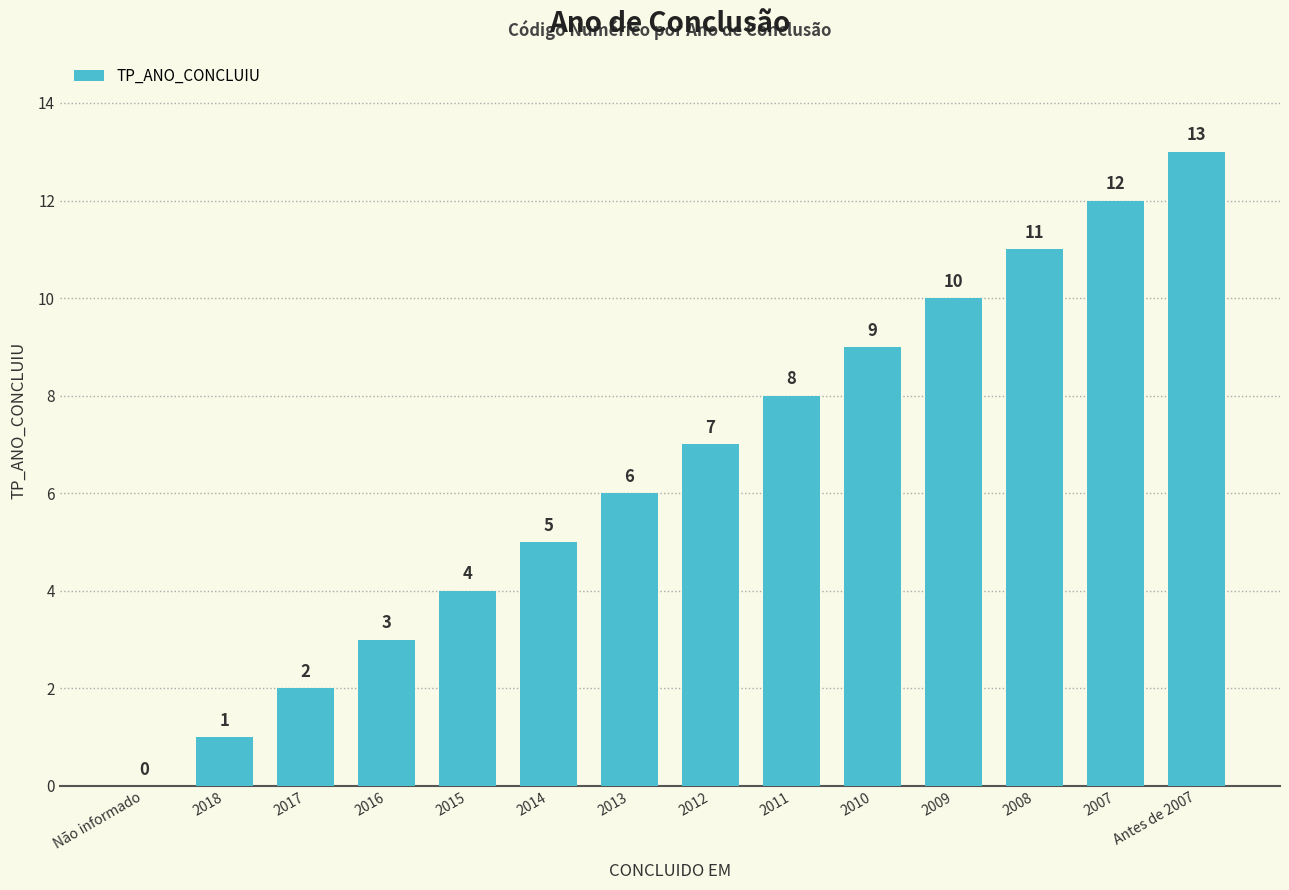

How many distinct data groups are displayed?

1